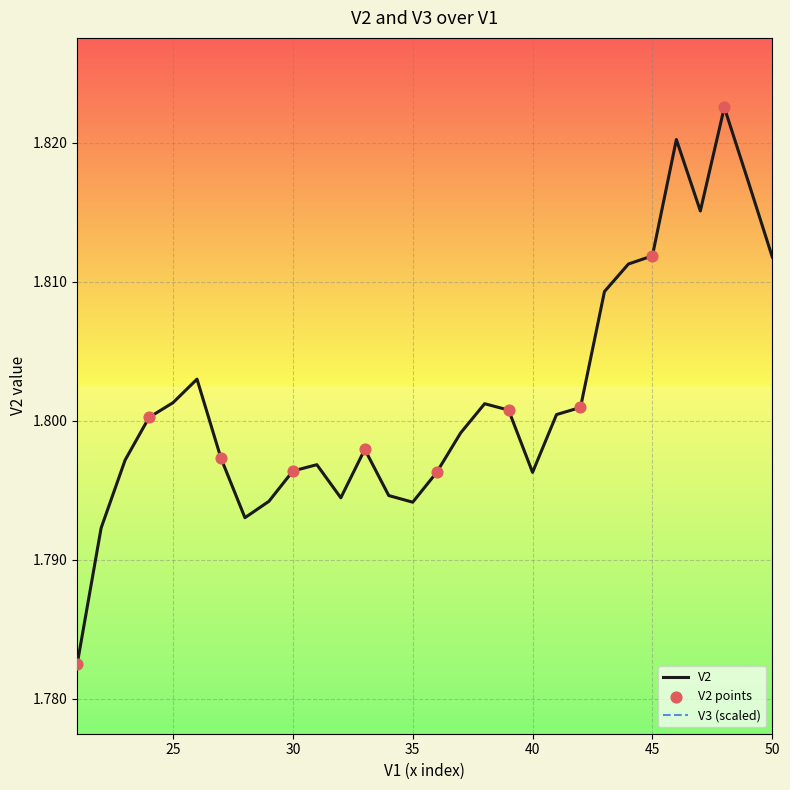

Which series reaches the minimum Y coordinate?

V2